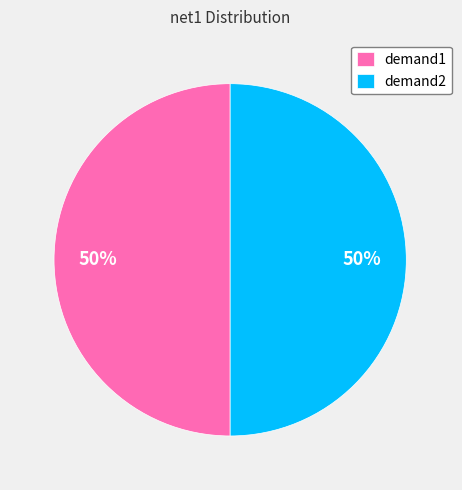

How many segments does this pie chart have?

2